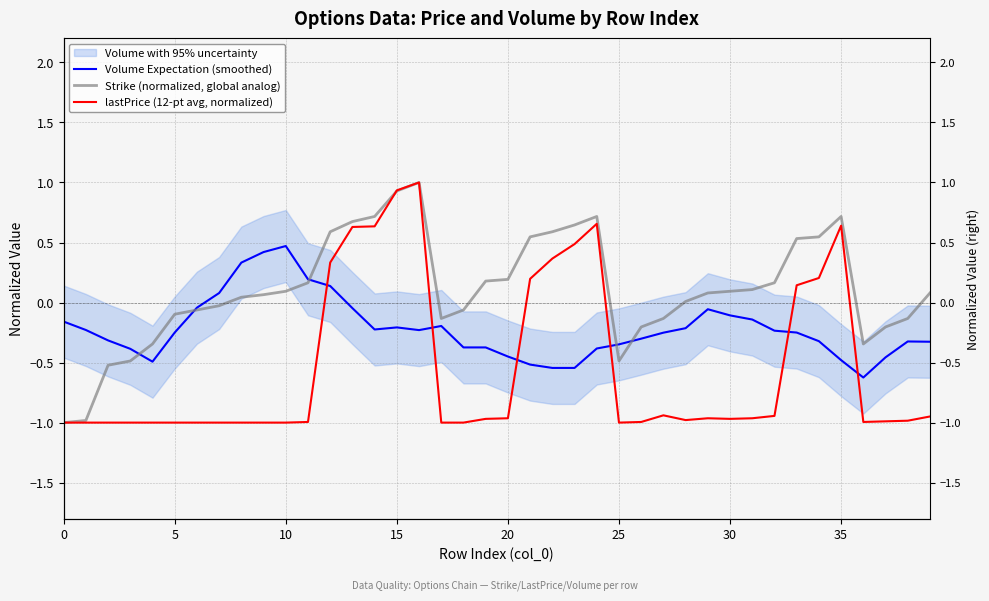

At which category does the chart reach its peak across all series?

16